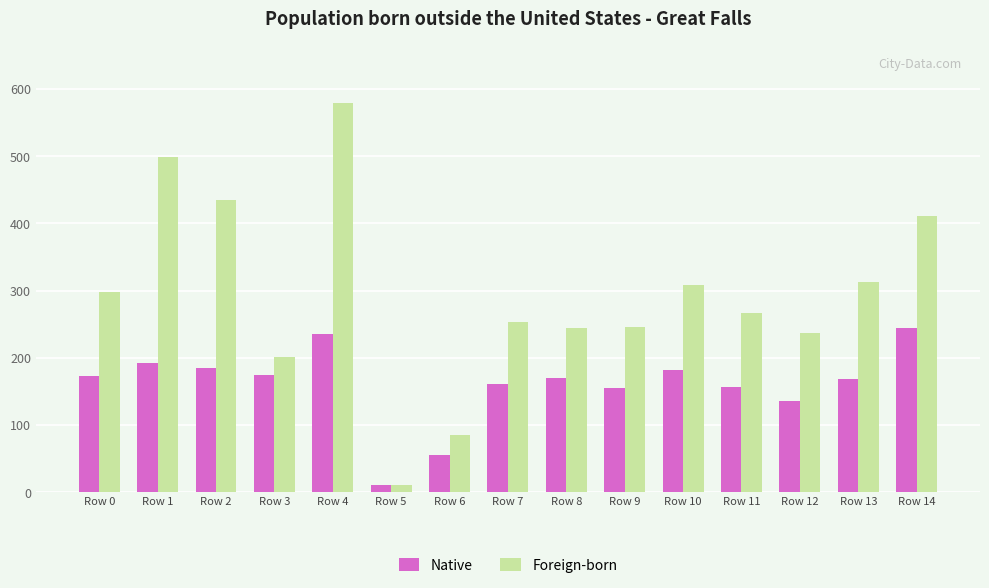

What are all the series names shown in the legend?

Native, Foreign-born